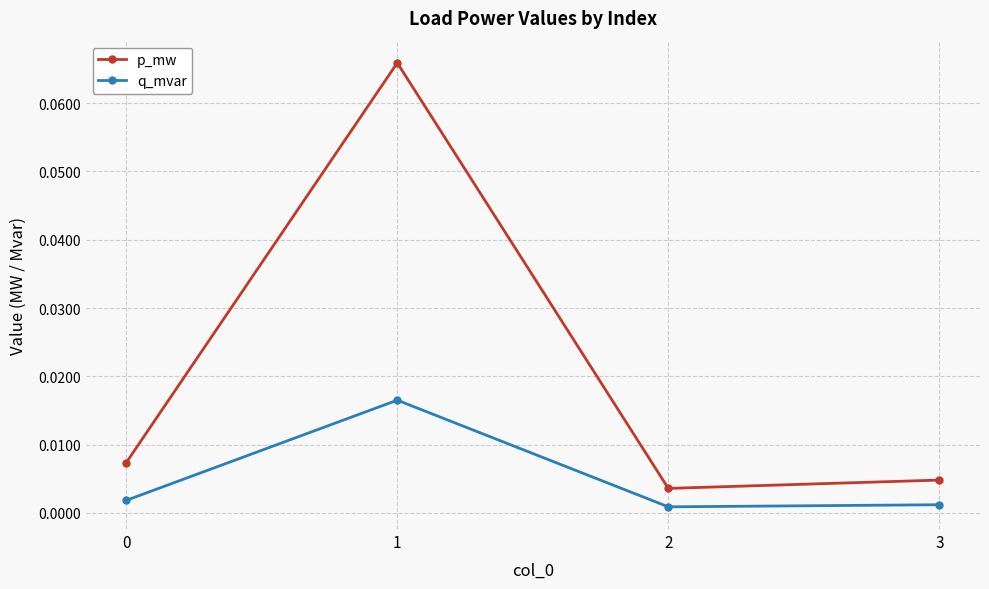

List the series in order of their peak value, lowest first.

q_mvar, p_mw